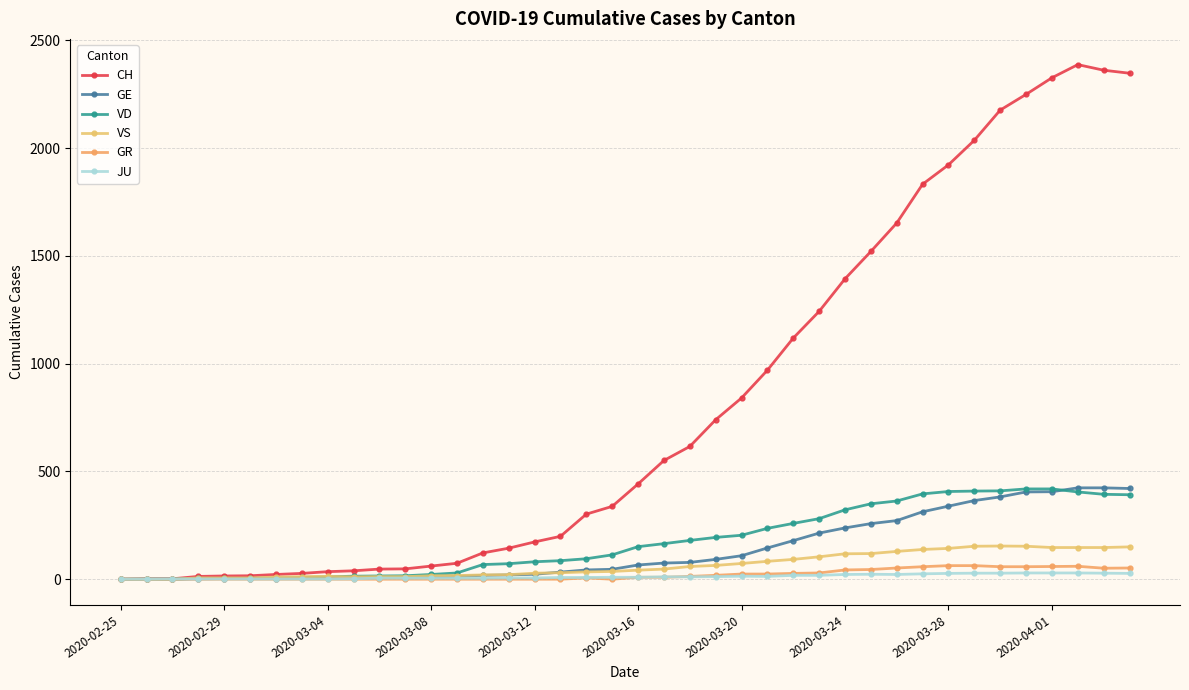

Does the chart have visible grid lines?

Yes